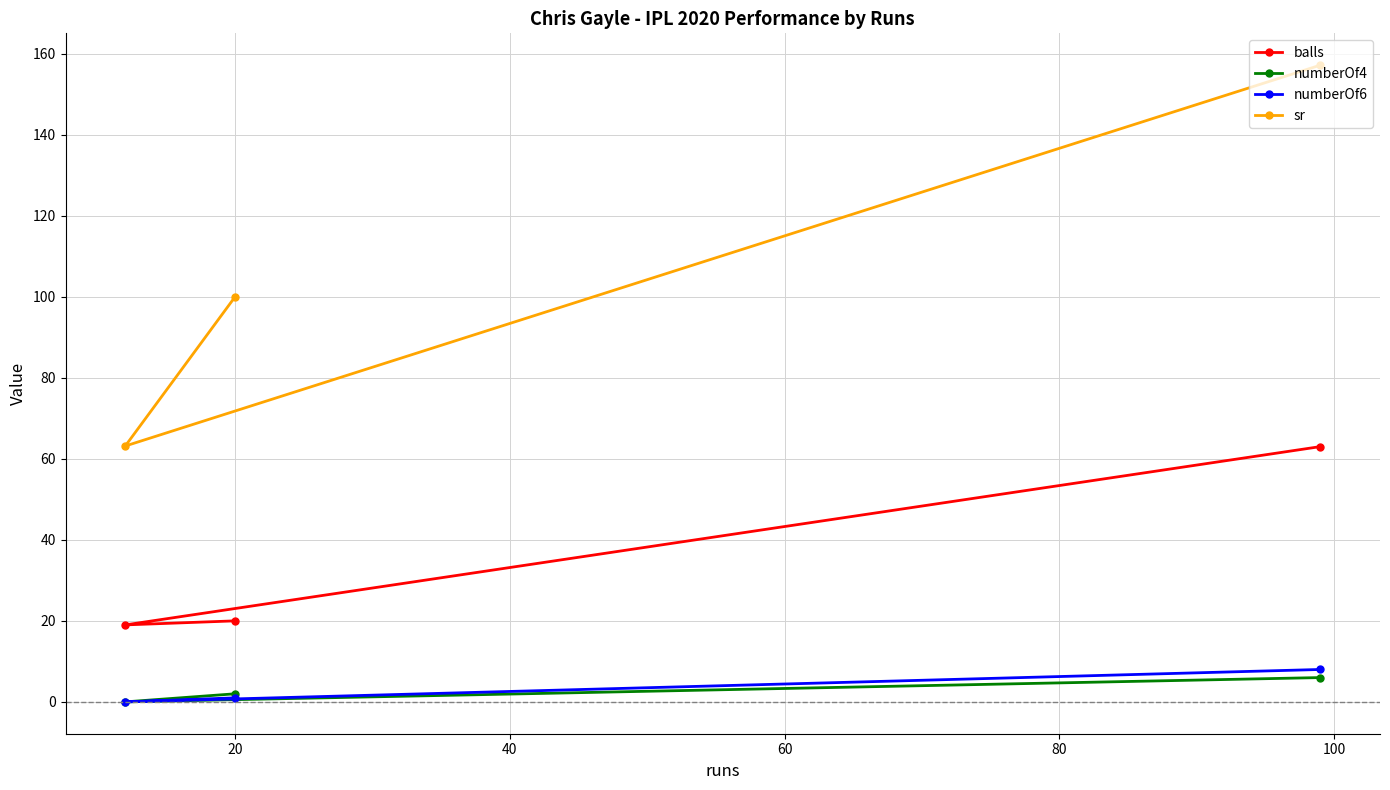

What is the greatest value displayed?

157.1